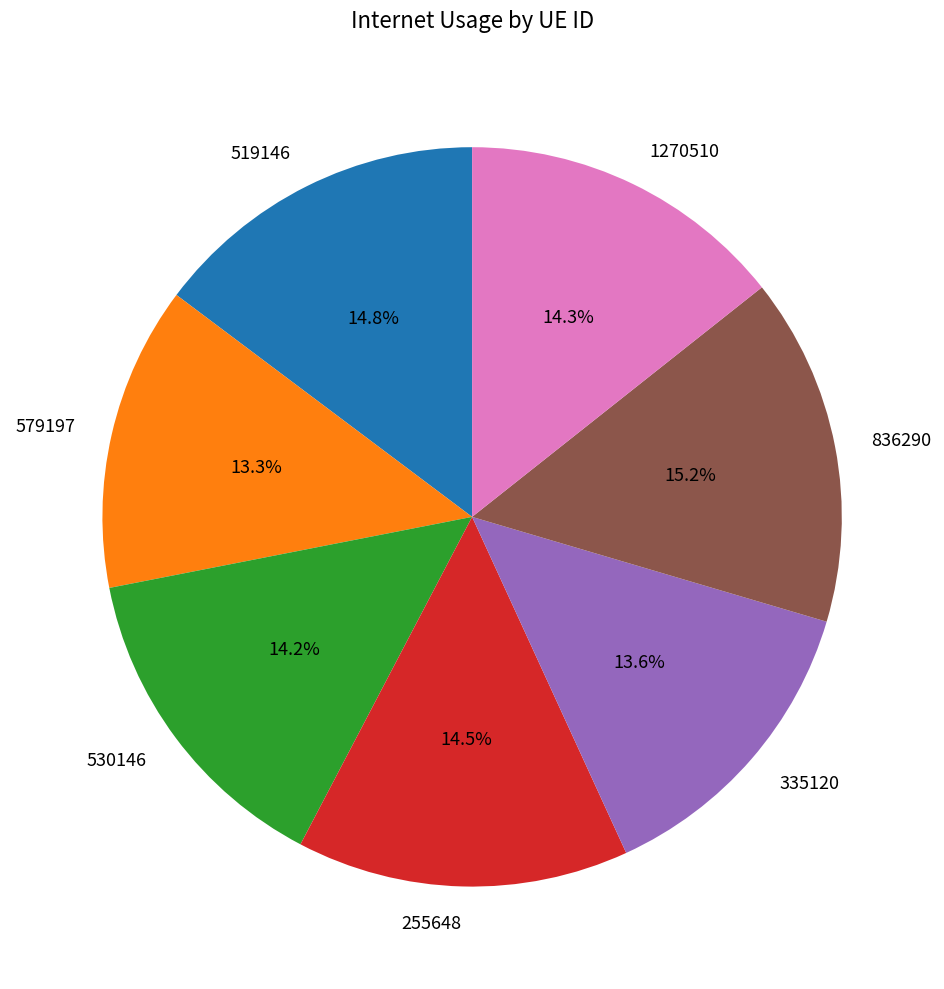

What is the total percentage of 335120 and 530146?

27.8%